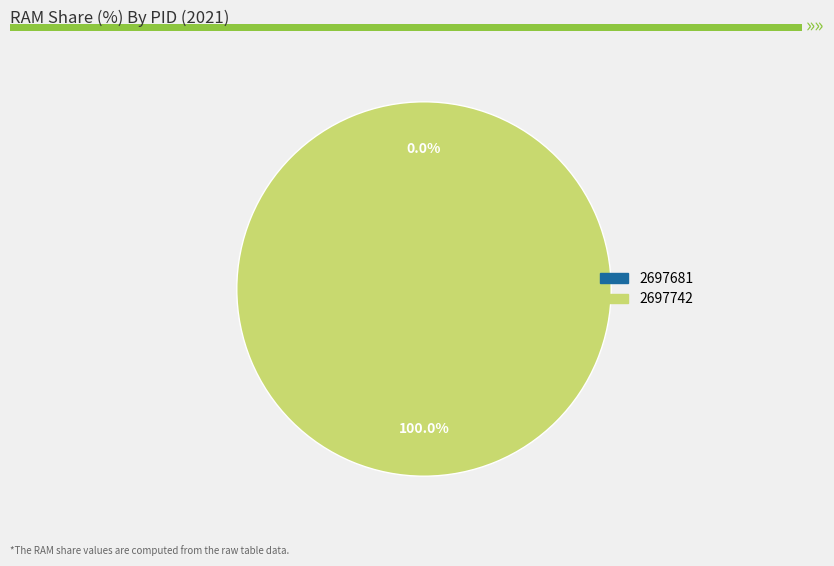

Which category accounts for the majority?

2697742